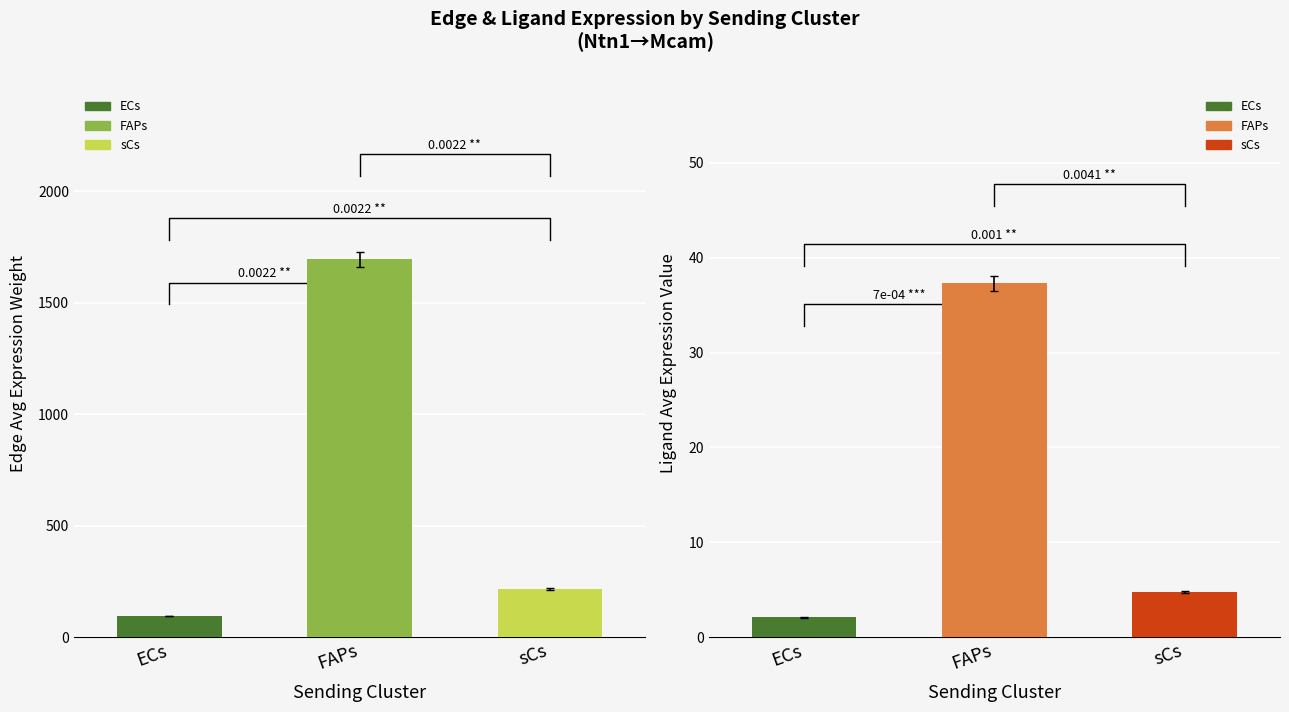

What is the label of the 1st bar from the left?

ECs